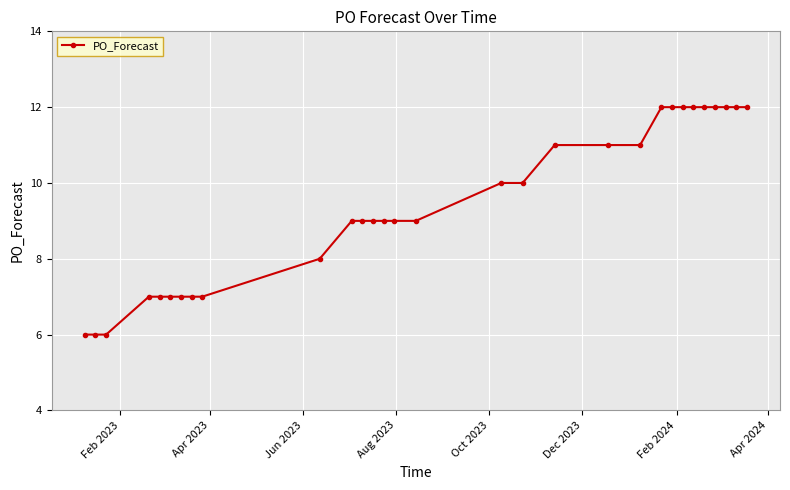

What is the difference between the second highest and second lowest values?

6